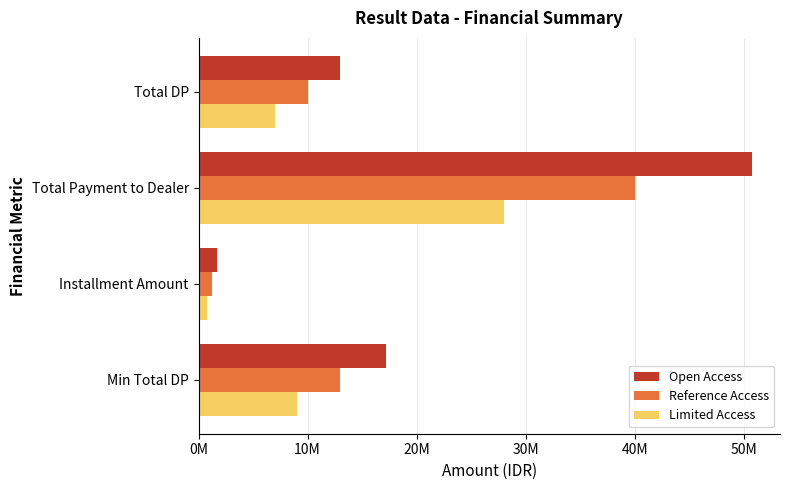

What is the difference between the second highest and minimum values in the Reference Access series?

11800000